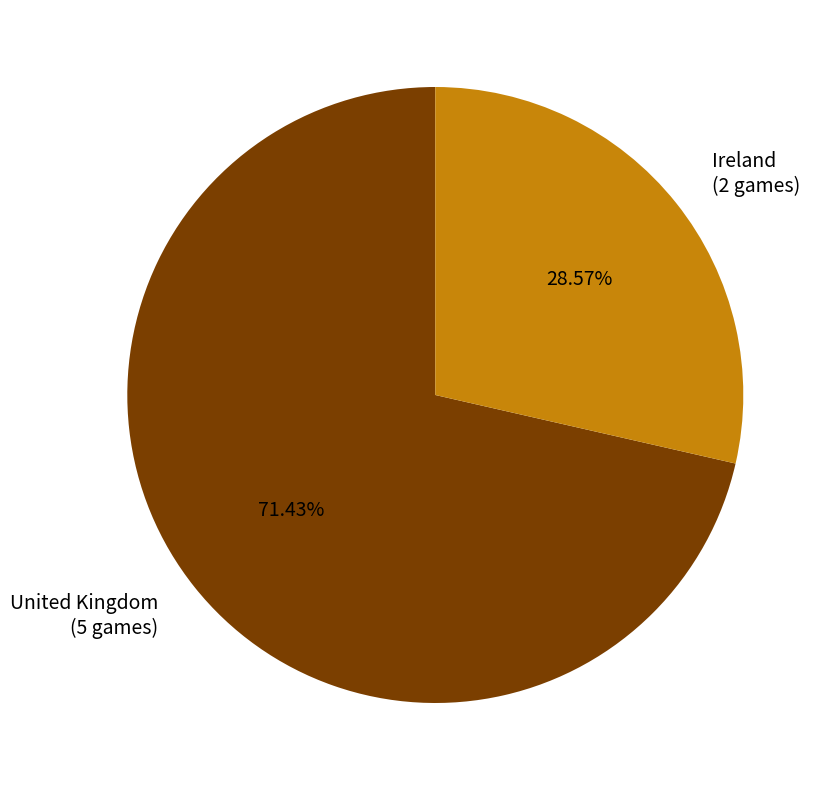

What percentage is the United Kingdom slice, to the nearest percent?

71%